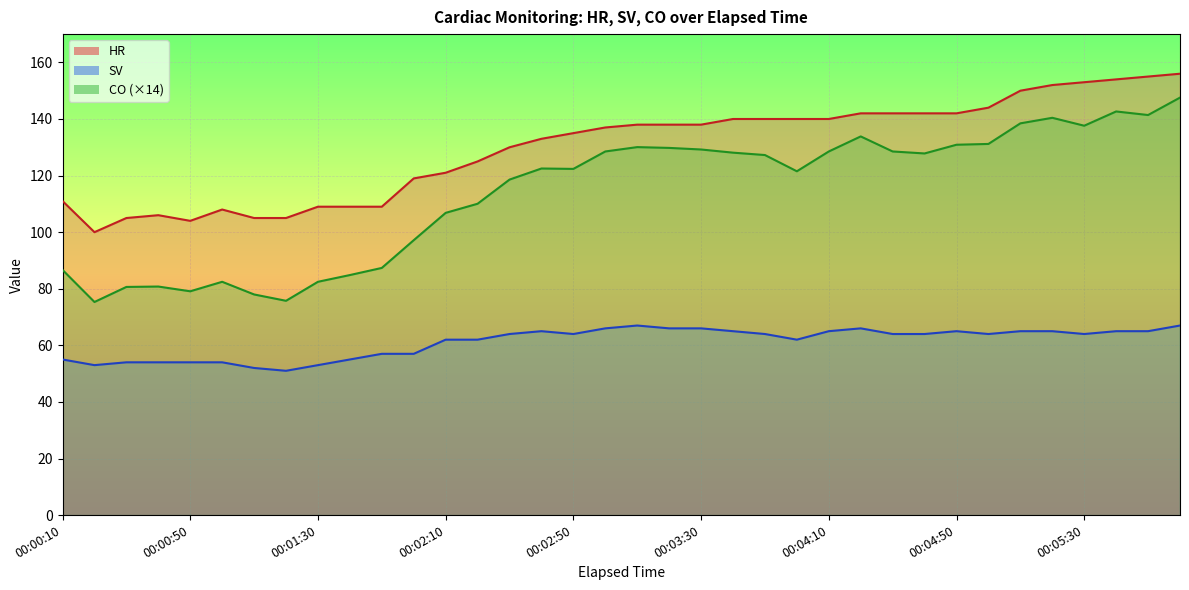

Between 00:04:20 and 00:05:30, which is larger?

00:05:30